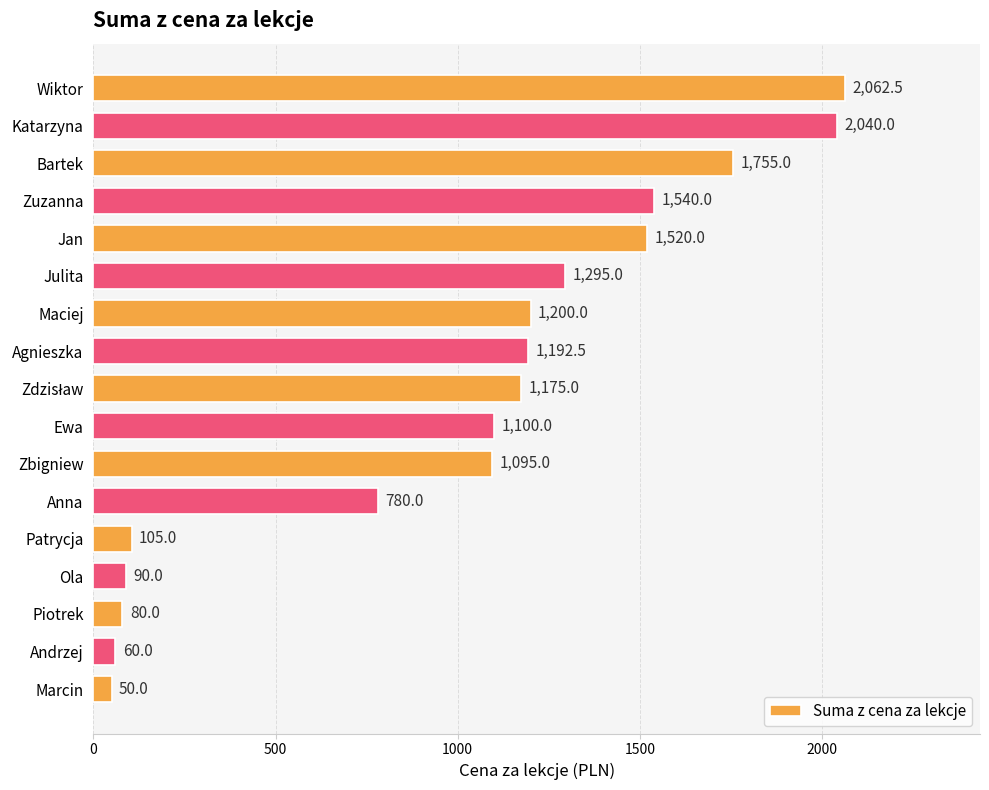

Reading bottom to top, extract all data points from this chart.

50.0	60.0	80.0	90.0	105.0	780.0	1095.0	1100.0	1175.0	1192.5	1200.0	1295.0	1520.0	1540.0	1755.0	2040.0	2062.5